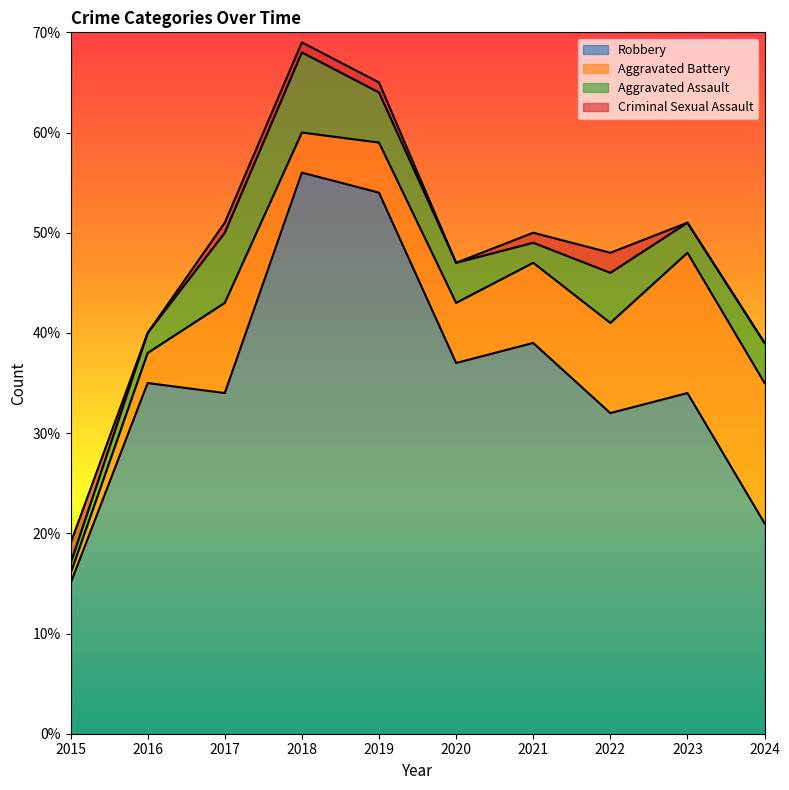

At how many categories does at least one series exceed 50?

2